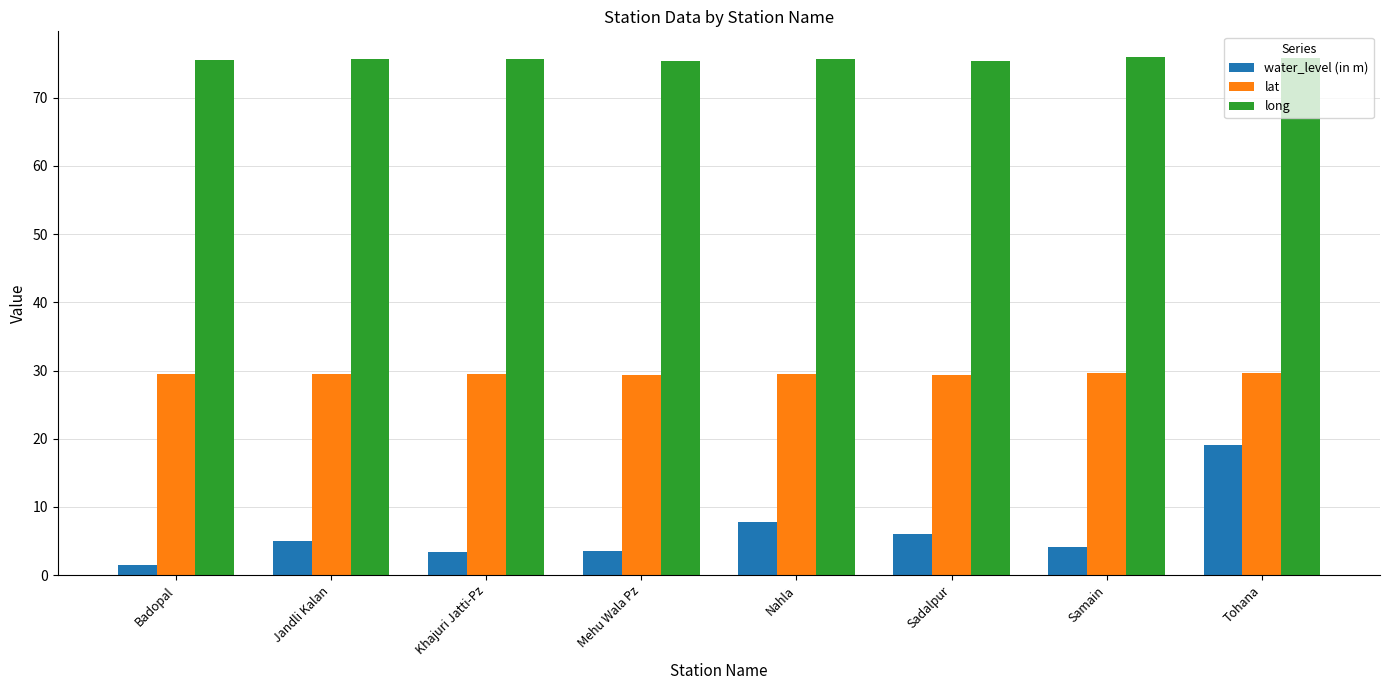

What is the lowest value of the long series?

75.3